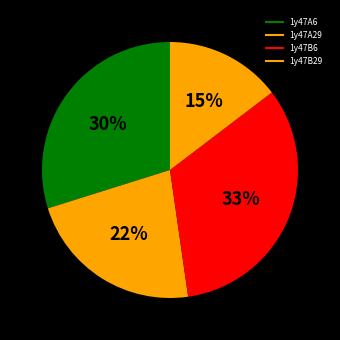

How many slices are in this pie chart?

4